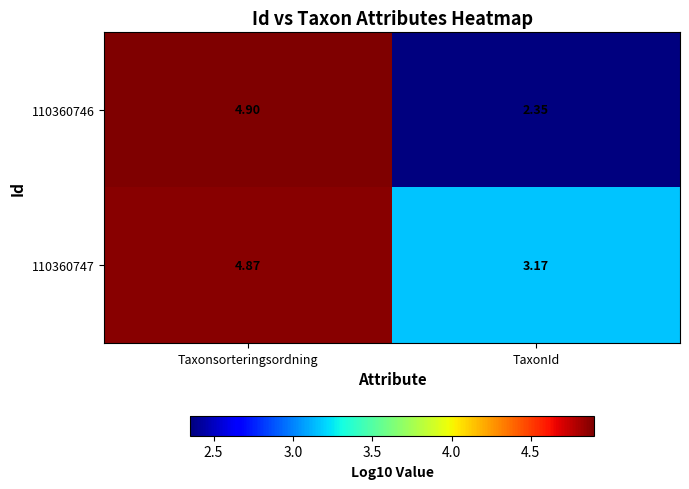

Which label corresponds to the largest value in the chart?

Taxonsorteringsordning